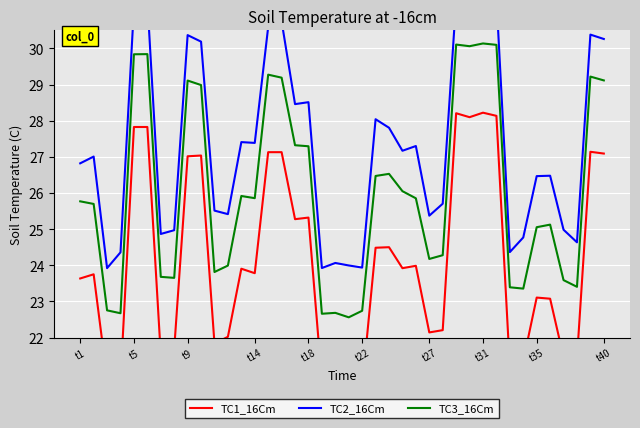

True or false: TC2_16Cm and TC3_16Cm intersect in this chart.

False